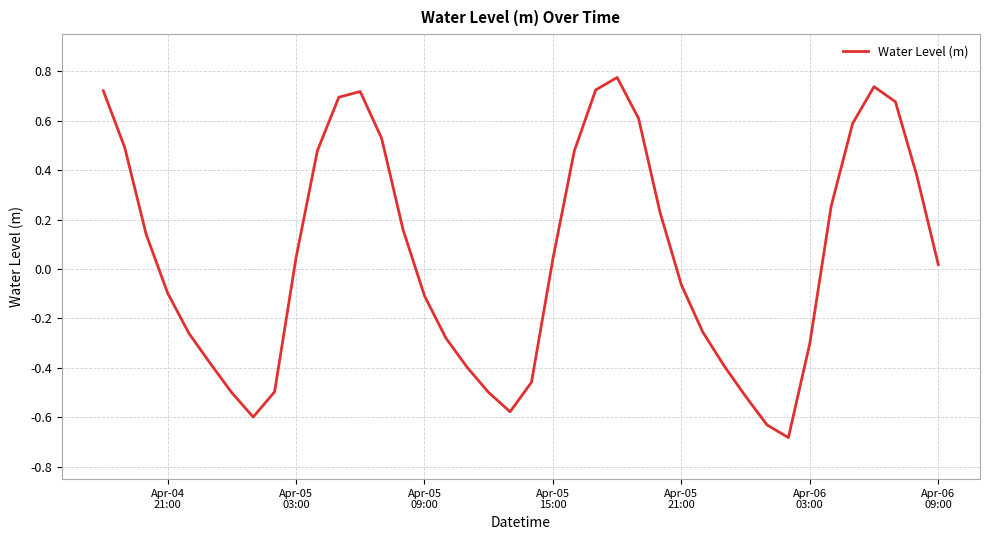

What is the difference between the maximum and minimum values?

1.5